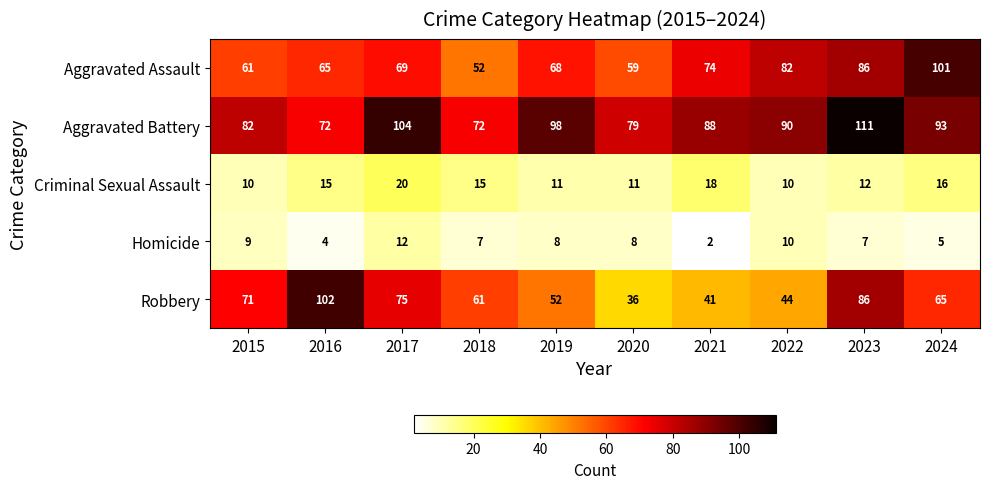

True or false: Homicide has a value of 12 at 2017.

True